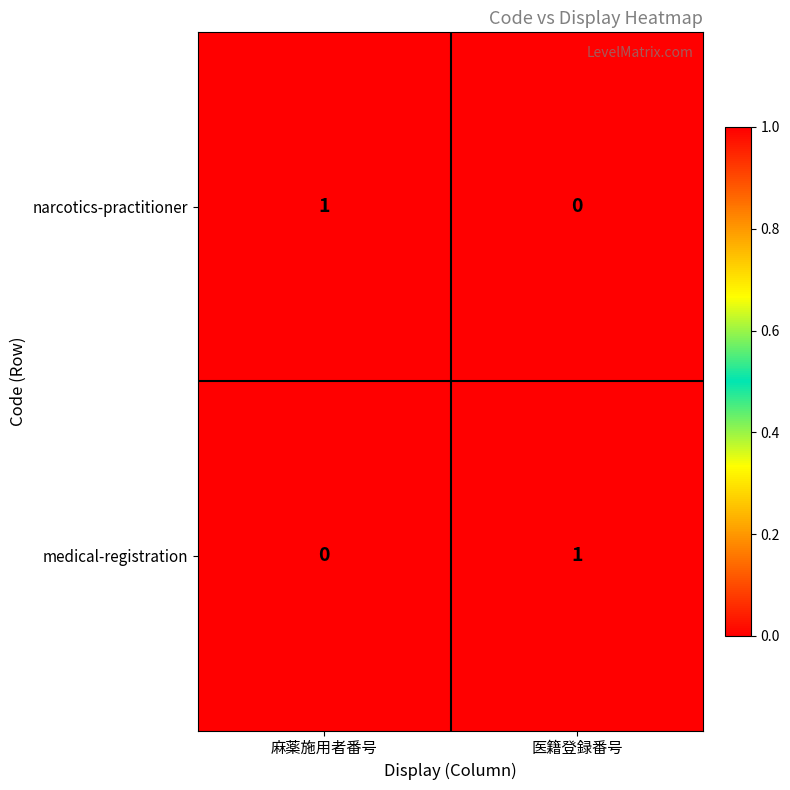

At how many categories does at least one series exceed 0?

2